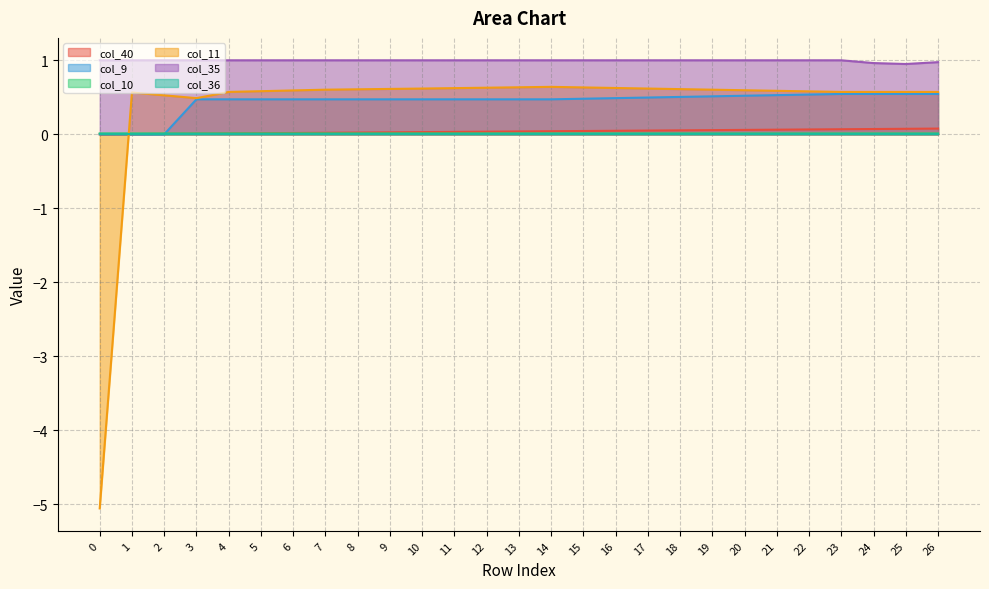

Is the value of col_40 at 24 greater than the value of col_35 at 23?

No